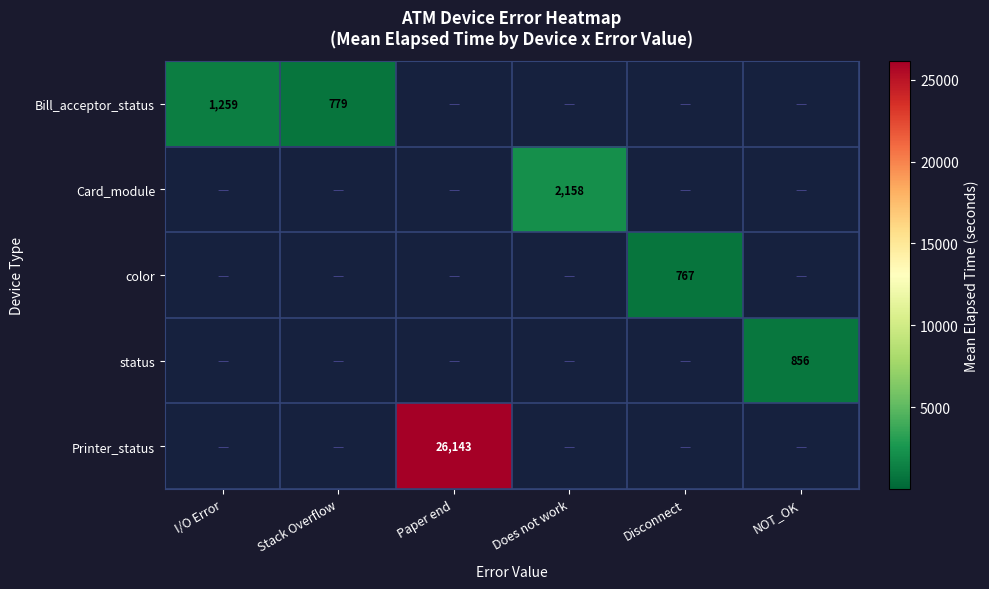

What is the maximum value shown in the chart?

26143.0